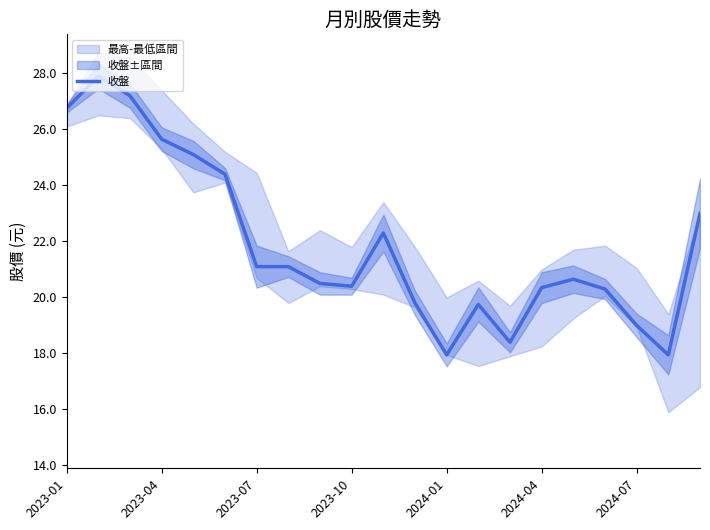

How many interior local valleys (lower than both neighbors) does the data have?

4